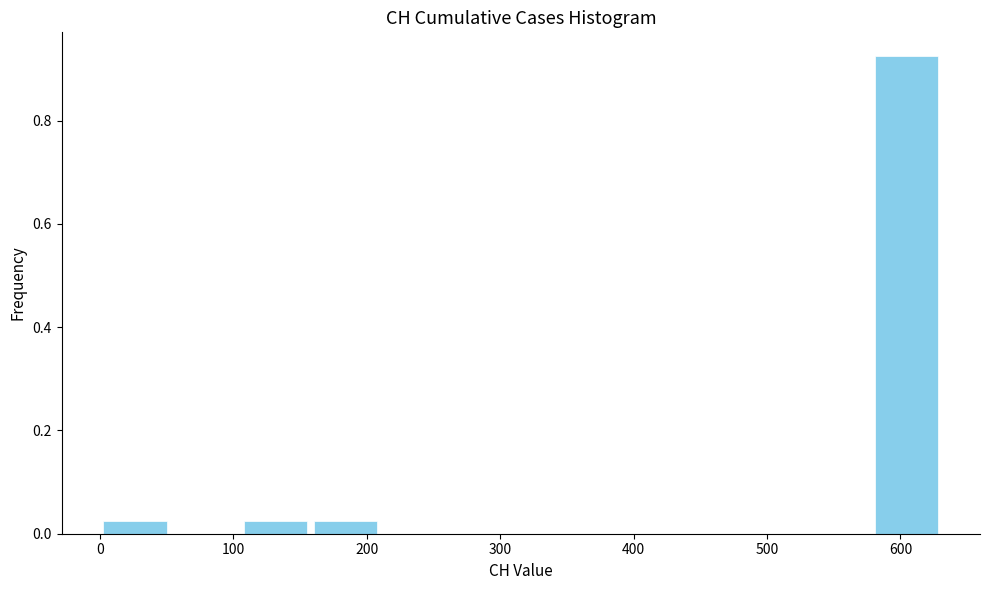

Over which range of the x-axis is the bar tallest?

580 to 630